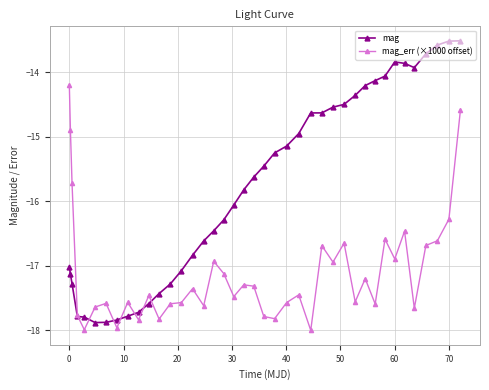

True or false: mag_err (×1000 offset) has more than 0 points higher than both neighbors.

True